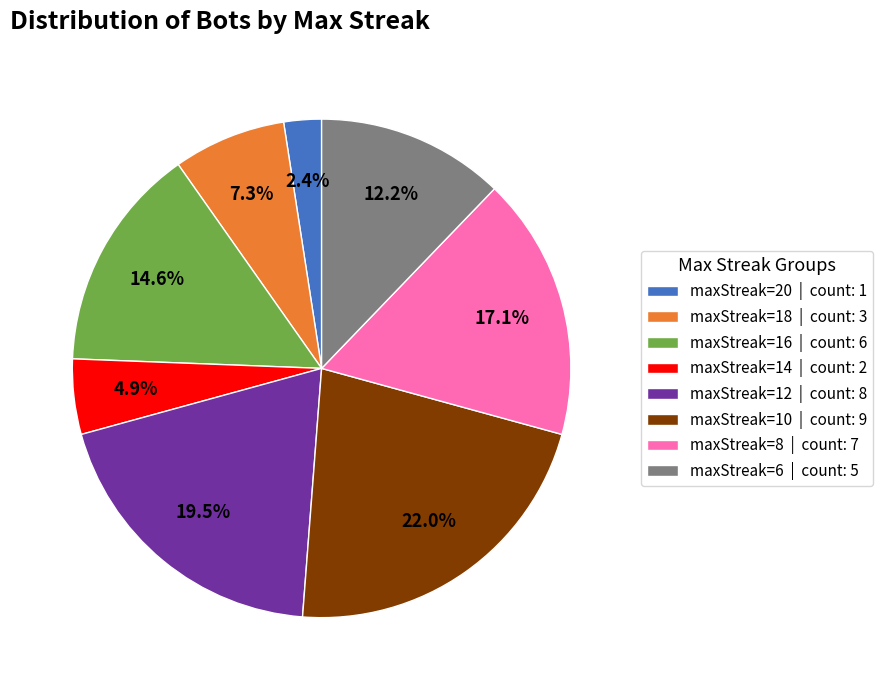

How many slices are in this pie chart?

8